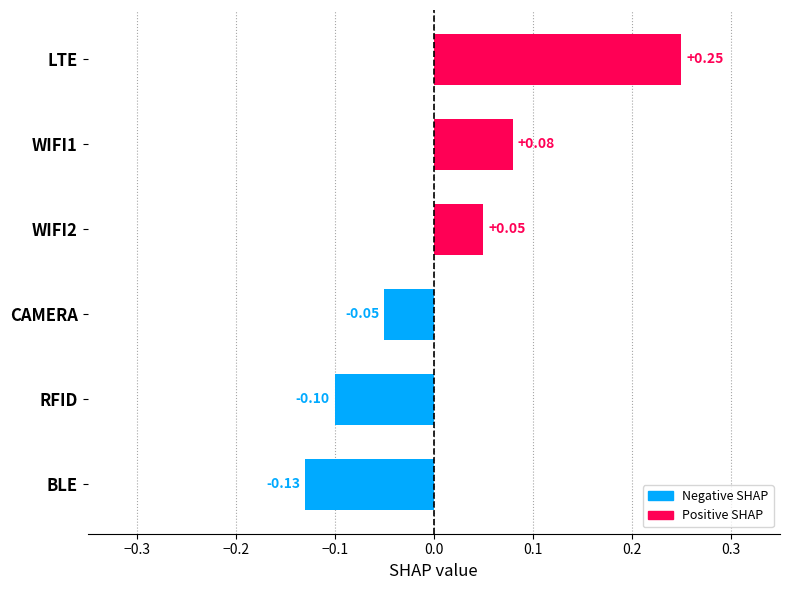

How many values are between 0 and 1?

3